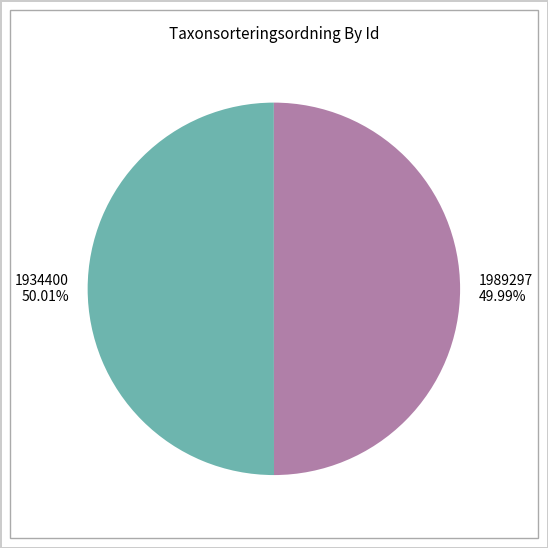

Is there any slice that represents more than half of the pie?

Yes